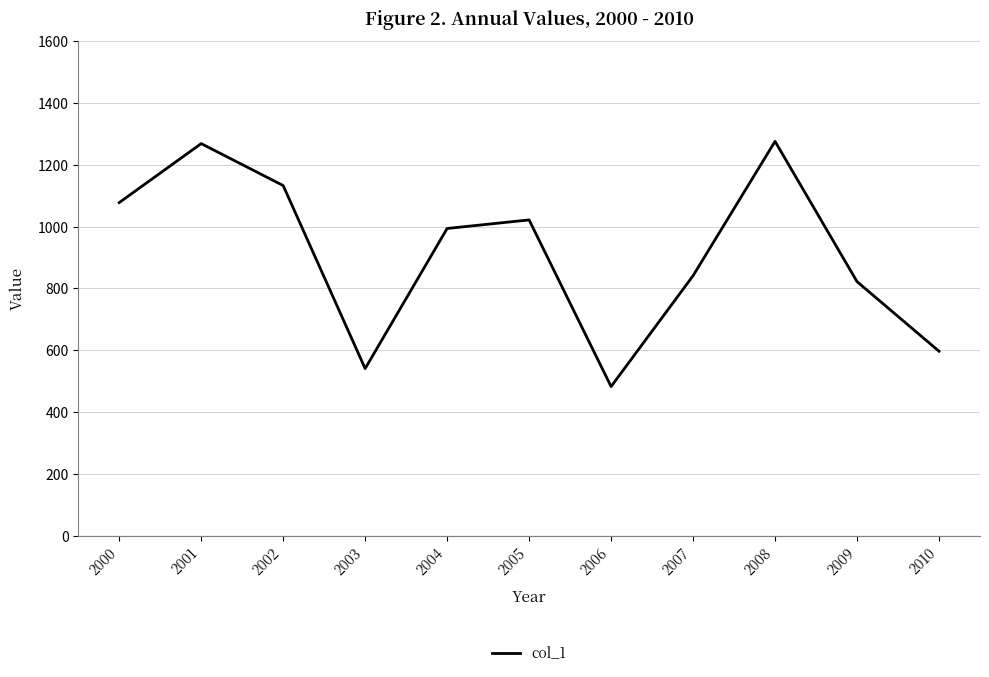

At which label does the data first exceed 993?

2000